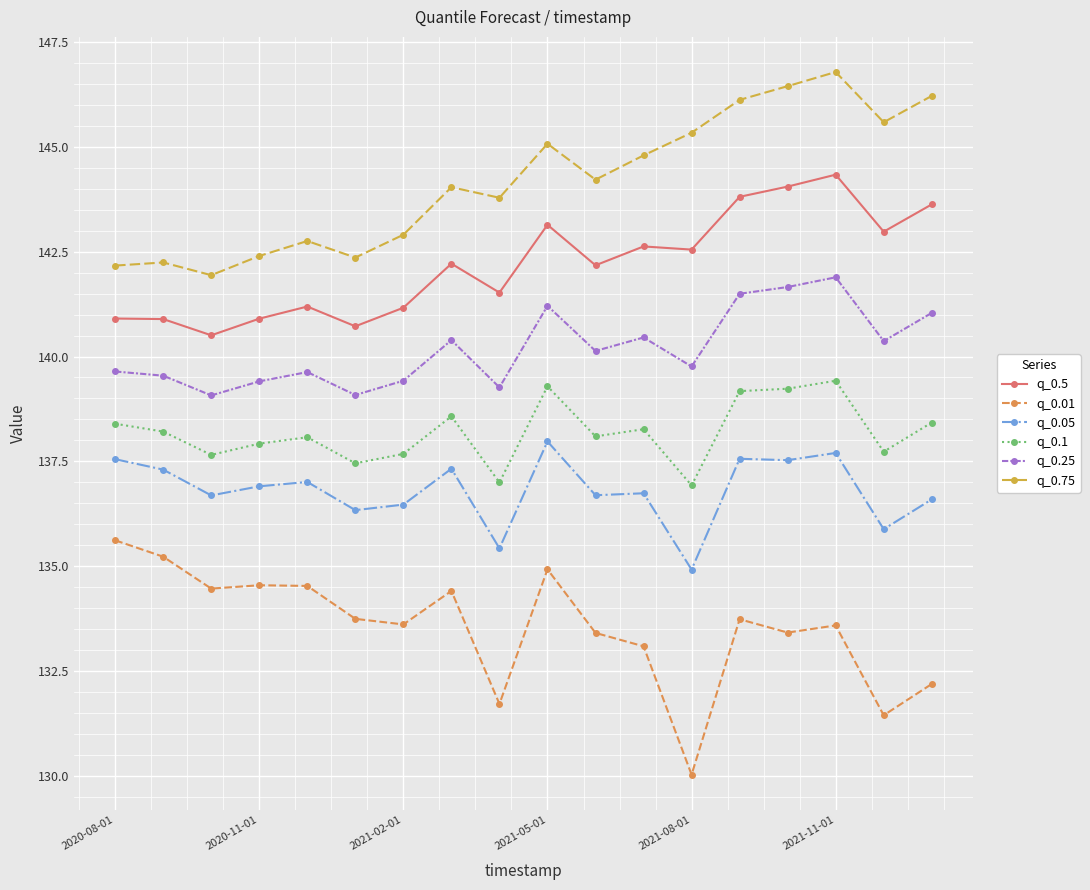

Reading left to right, list all the values displayed in this chart.

q_0.5: 140.9	140.9	140.5	140.9	141.2	140.7	141.2	142.2	141.5	143.1	142.2	142.6	142.6	143.8	144.1	144.3	143.0	143.6
q_0.01: 135.6	135.2	134.5	134.5	134.5	133.7	133.6	134.4	131.7	134.9	133.4	133.1	130.0	133.7	133.4	133.6	131.4	132.2
q_0.05: 137.6	137.3	136.7	136.9	137.0	136.3	136.5	137.3	135.4	138.0	136.7	136.7	134.9	137.6	137.5	137.7	135.9	136.6
q_0.1: 138.4	138.2	137.7	137.9	138.1	137.5	137.7	138.6	137.0	139.3	138.1	138.3	136.9	139.2	139.2	139.4	137.7	138.4
q_0.25: 139.6	139.5	139.1	139.4	139.6	139.1	139.4	140.4	139.3	141.2	140.1	140.5	139.8	141.5	141.7	141.9	140.4	141.0
q_0.75: 142.2	142.2	141.9	142.4	142.8	142.4	142.9	144.0	143.8	145.1	144.2	144.8	145.3	146.1	146.4	146.8	145.6	146.2